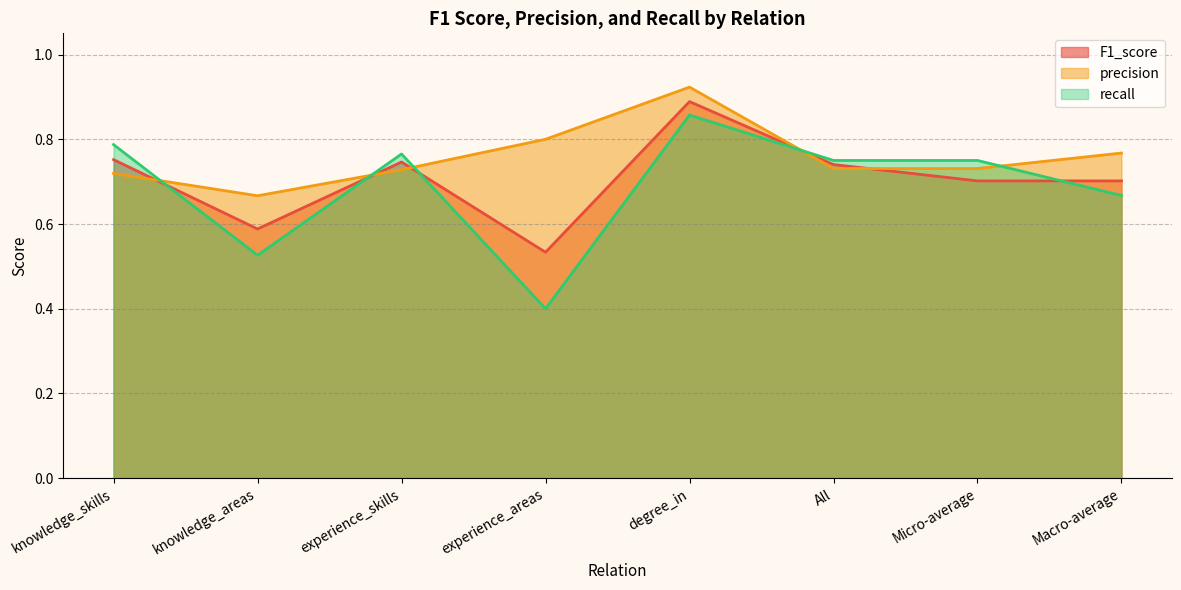

True or false: recall has more than 2 points higher than both neighbors.

False